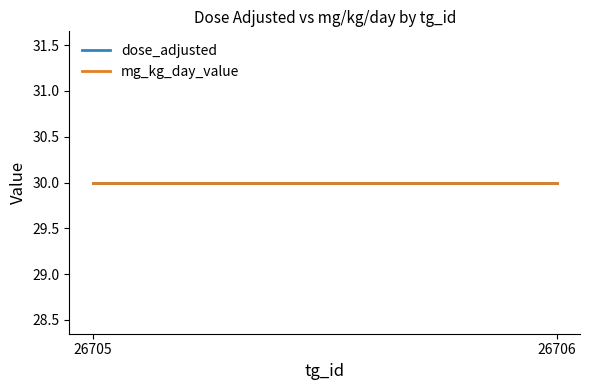

How many distinct data groups are displayed?

2